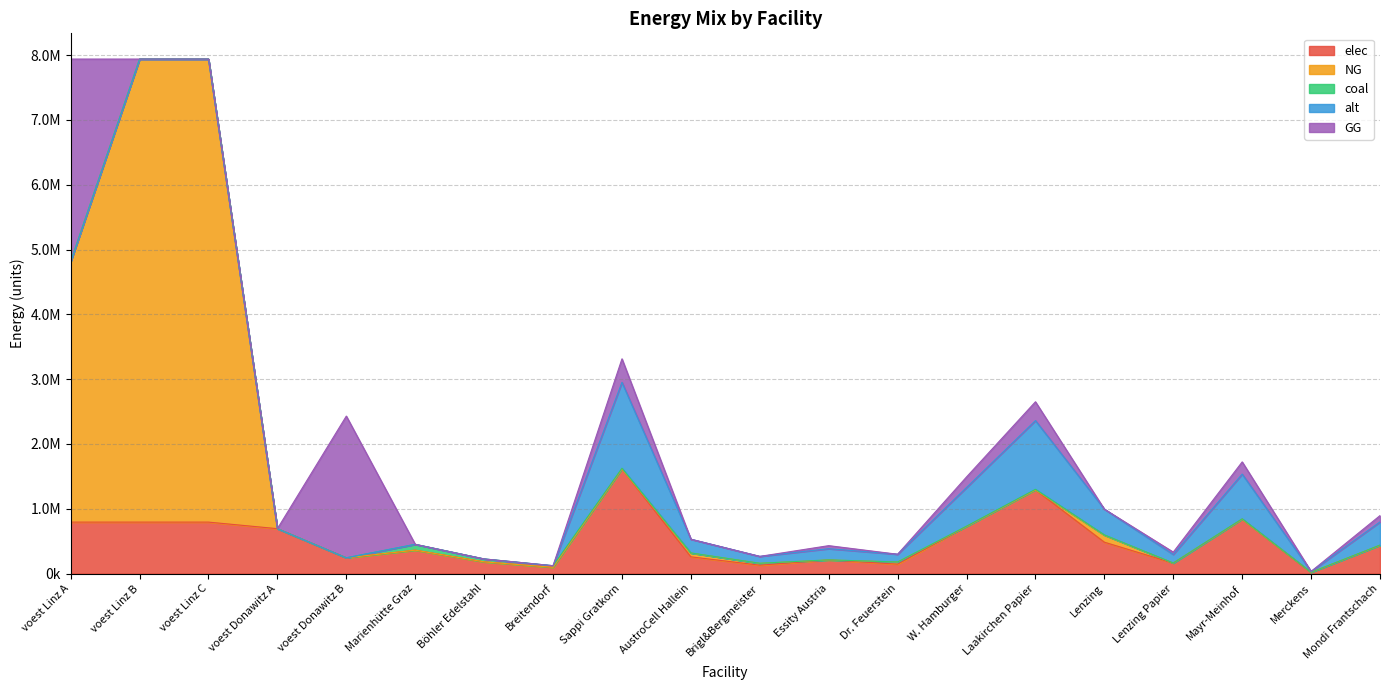

At Sappi Gratkorn, list the series in order from largest to smallest.

elec, alt, GG, coal, NG